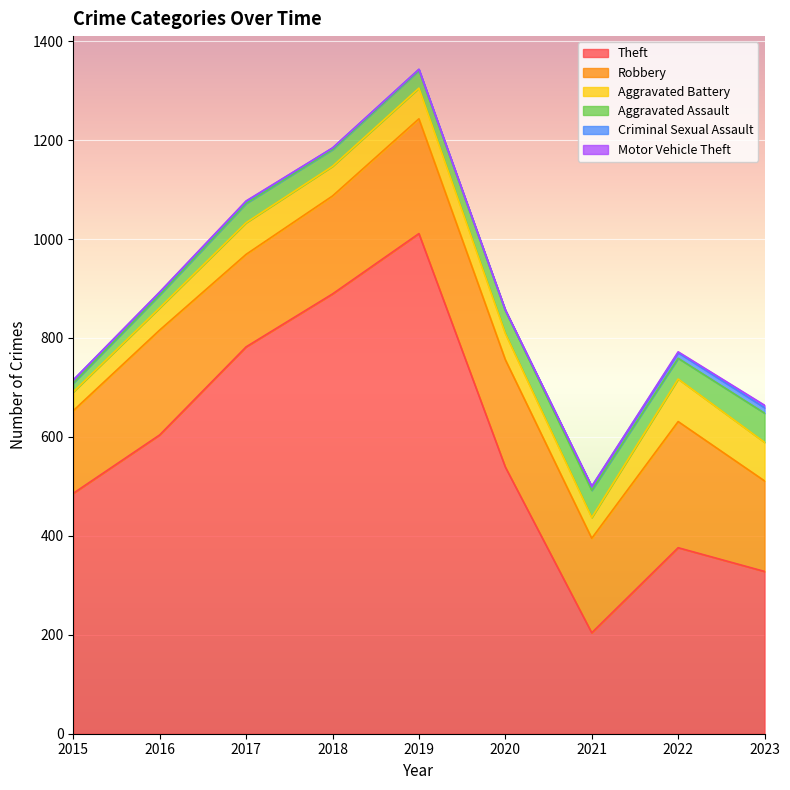

At which label does Motor Vehicle Theft reach its peak?

2023